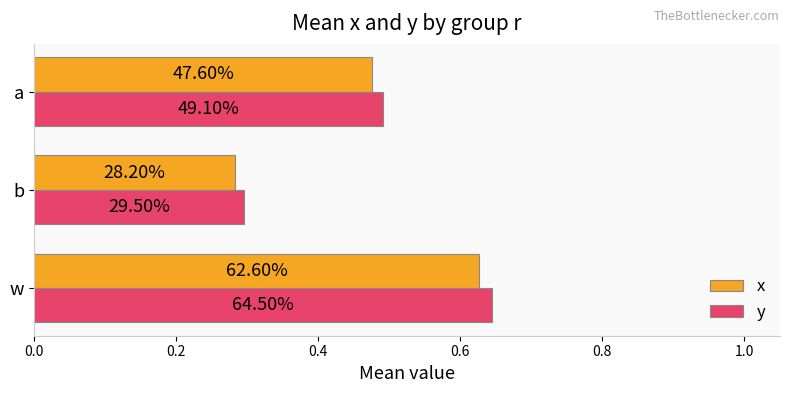

What are all the series names shown in the legend?

x, y